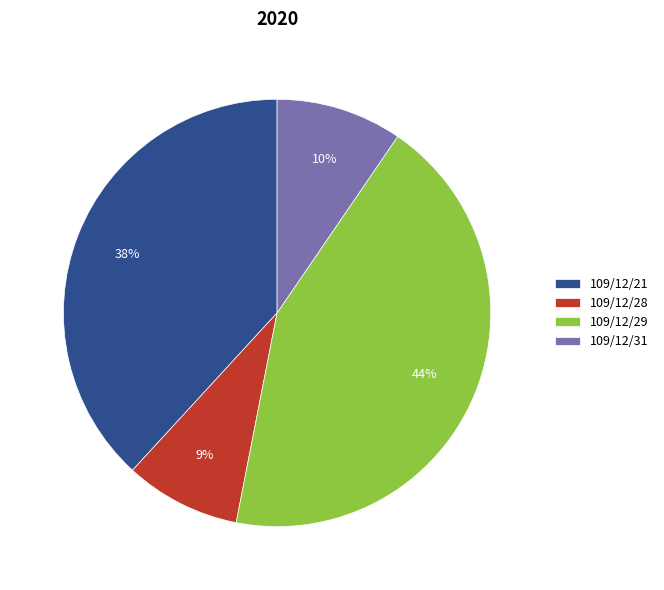

What is the largest slice in the pie chart?

109/12/29